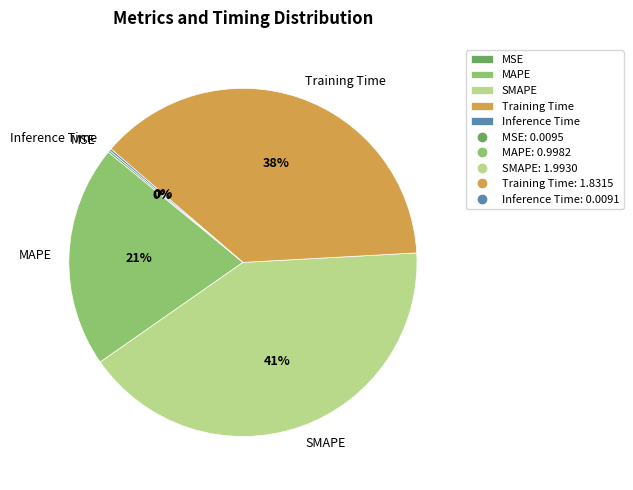

To the nearest percent, what percentage of the pie is Training Time?

38%